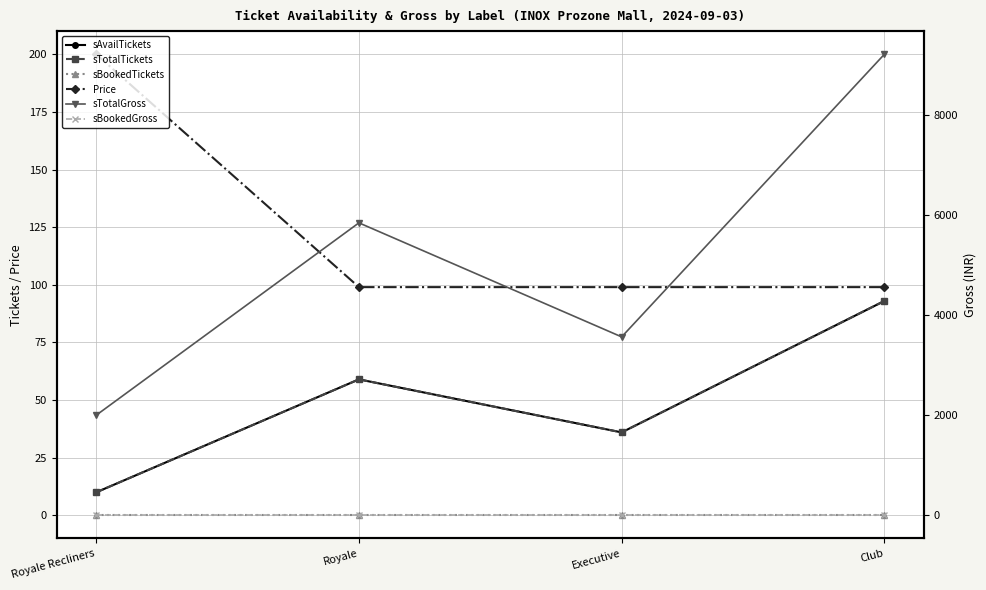

True or false: Price and sAvailTickets intersect in this chart.

False